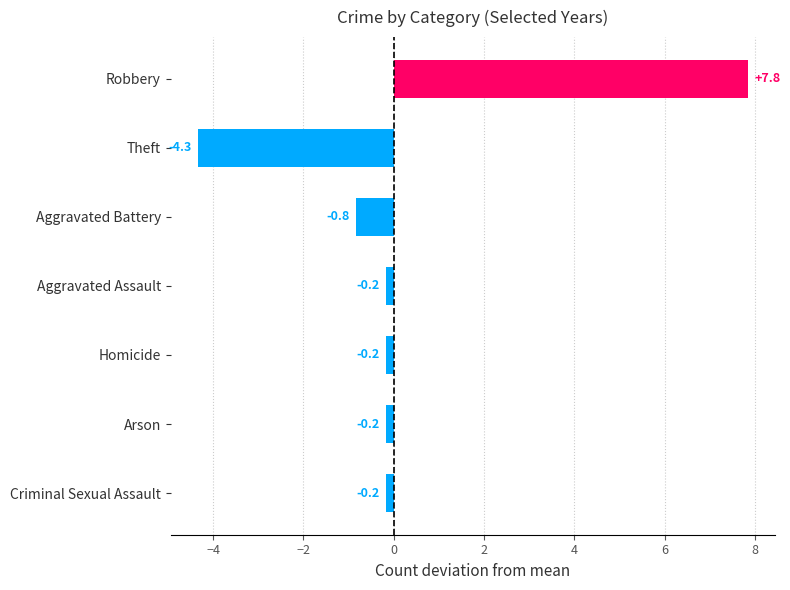

The value at Robbery is 12.9. True or false?

False